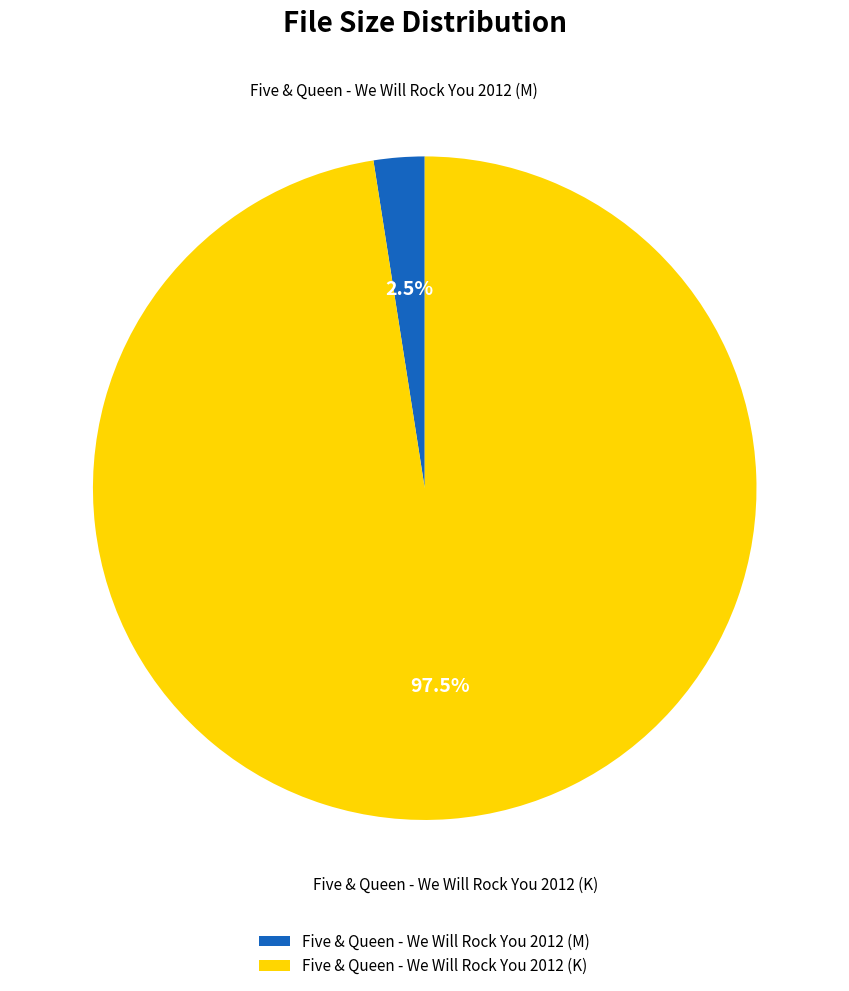

Count the number of slices in the pie.

2